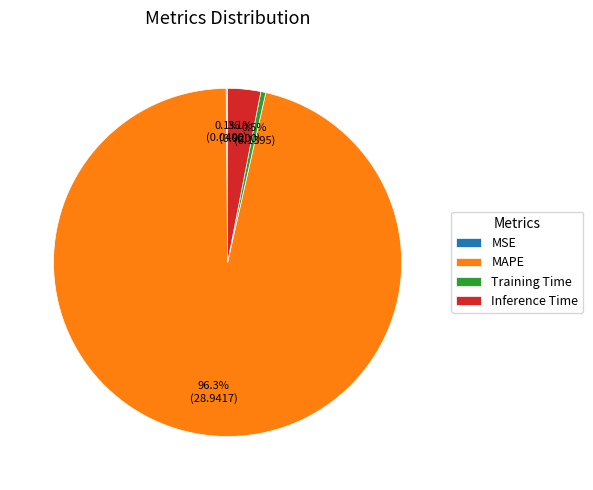

Does MAPE account for over 50% of the chart?

Yes